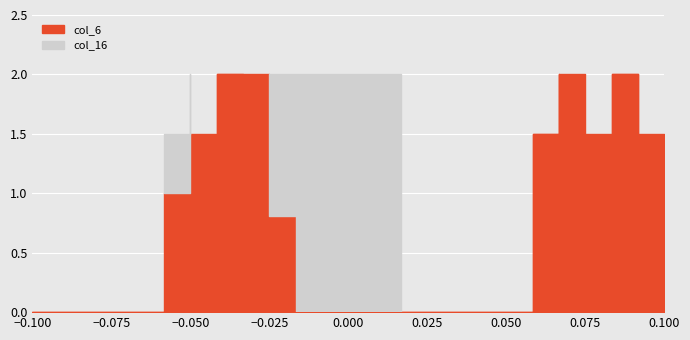

True or false: col_6 has more than 0 points higher than both neighbors.

True